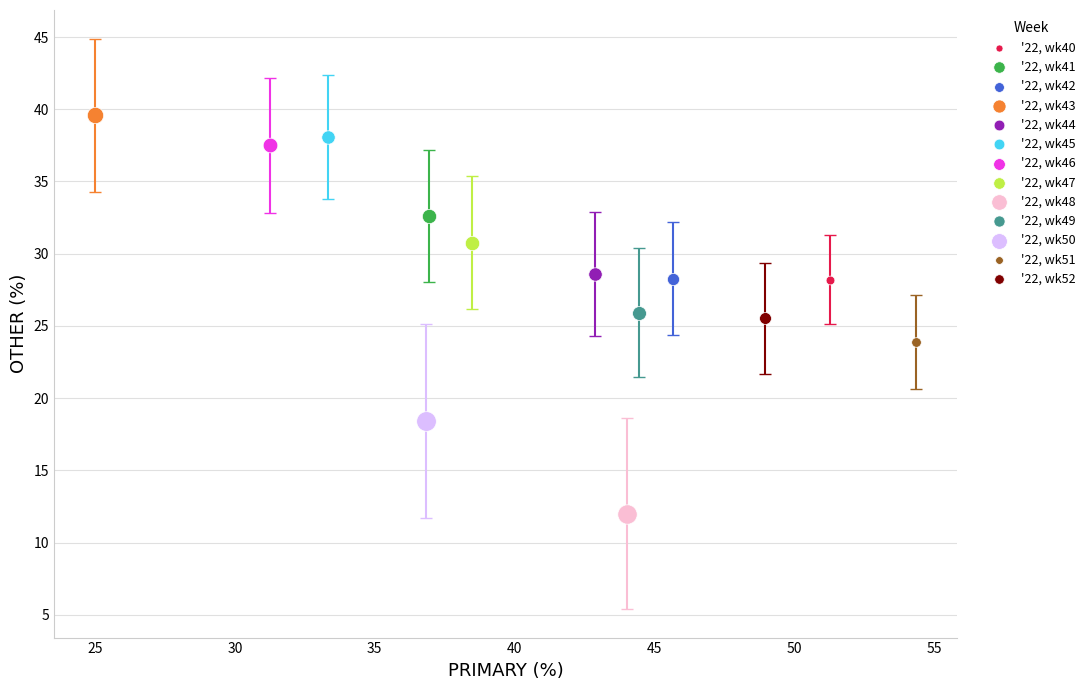

What are all the series names shown in the legend?

'22, wk40, '22, wk41, '22, wk42, '22, wk43, '22, wk44, '22, wk45, '22, wk46, '22, wk47, '22, wk48, '22, wk49, '22, wk50, '22, wk51, '22, wk52